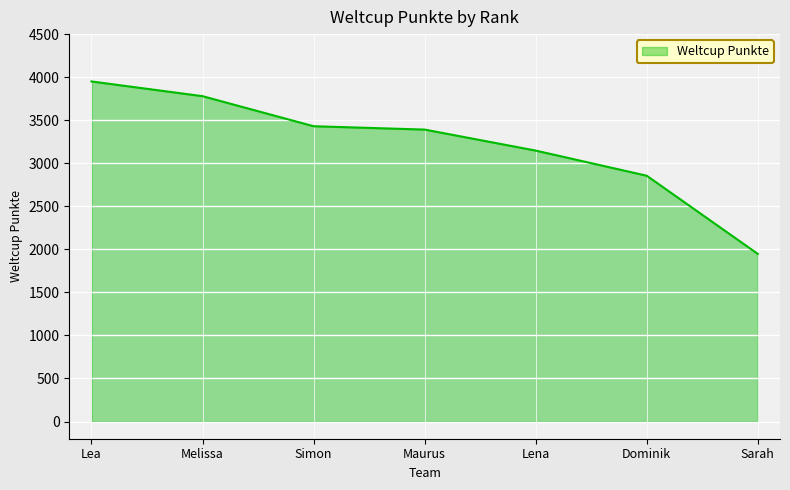

True or false: the data has more than 0 interior local peaks.

False